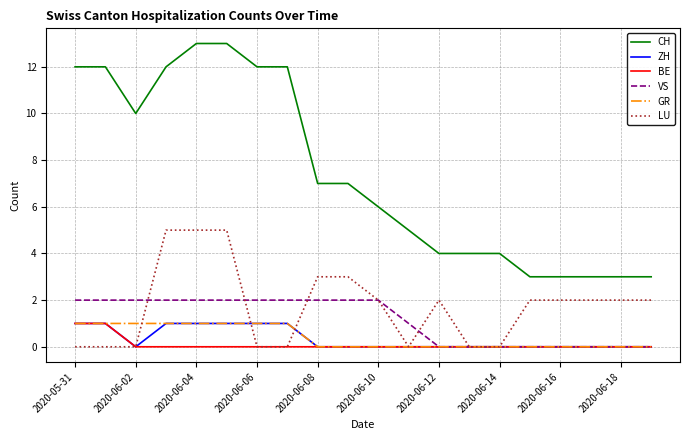

Reading left to right, transcribe all the data shown in this chart.

CH: 12	12	10	12	13	13	12	12	7	7	6	5	4	4	4	3	3	3	3	3
ZH: 1	1	0	1	1	1	1	1	0	0	0	0	0	0	0	0	0	0	0	0
BE: 1	1	0	0	0	0	0	0	0	0	0	0	0	0	0	0	0	0	0	0
VS: 2	2	2	2	2	2	2	2	2	2	2	1	0	0	0	0	0	0	0	0
GR: 1	1	1	1	1	1	1	1	0	0	0	0	0	0	0	0	0	0	0	0
LU: 0	0	0	5	5	5	0	0	3	3	2	0	2	0	0	2	2	2	2	2